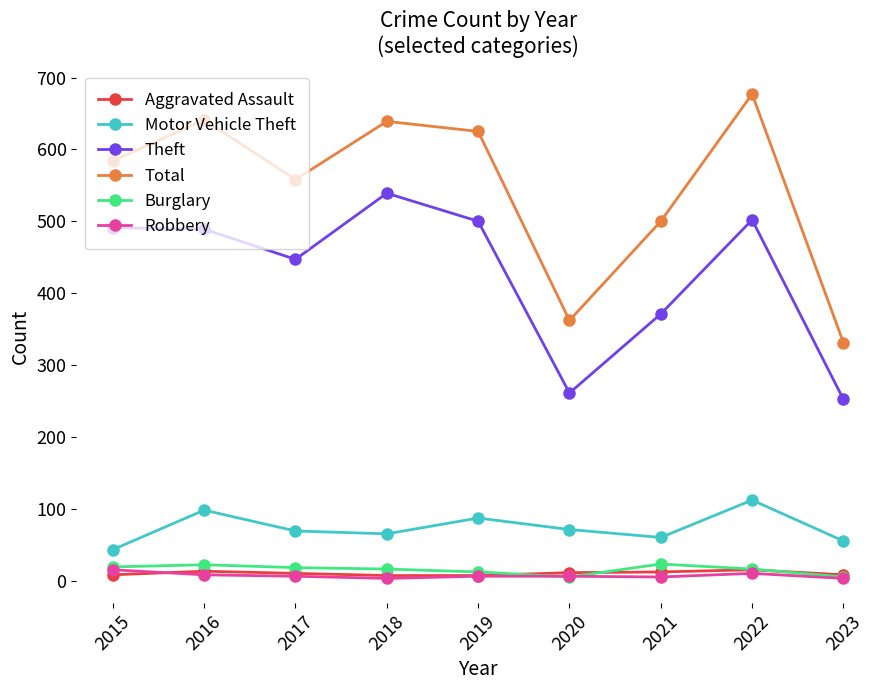

Is it true that Total equals 160 at 2019?

False